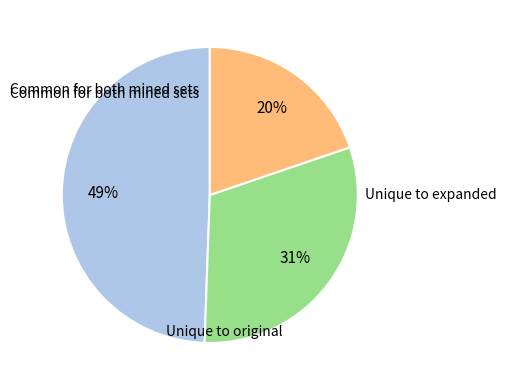

Is there a majority slice in this chart?

No